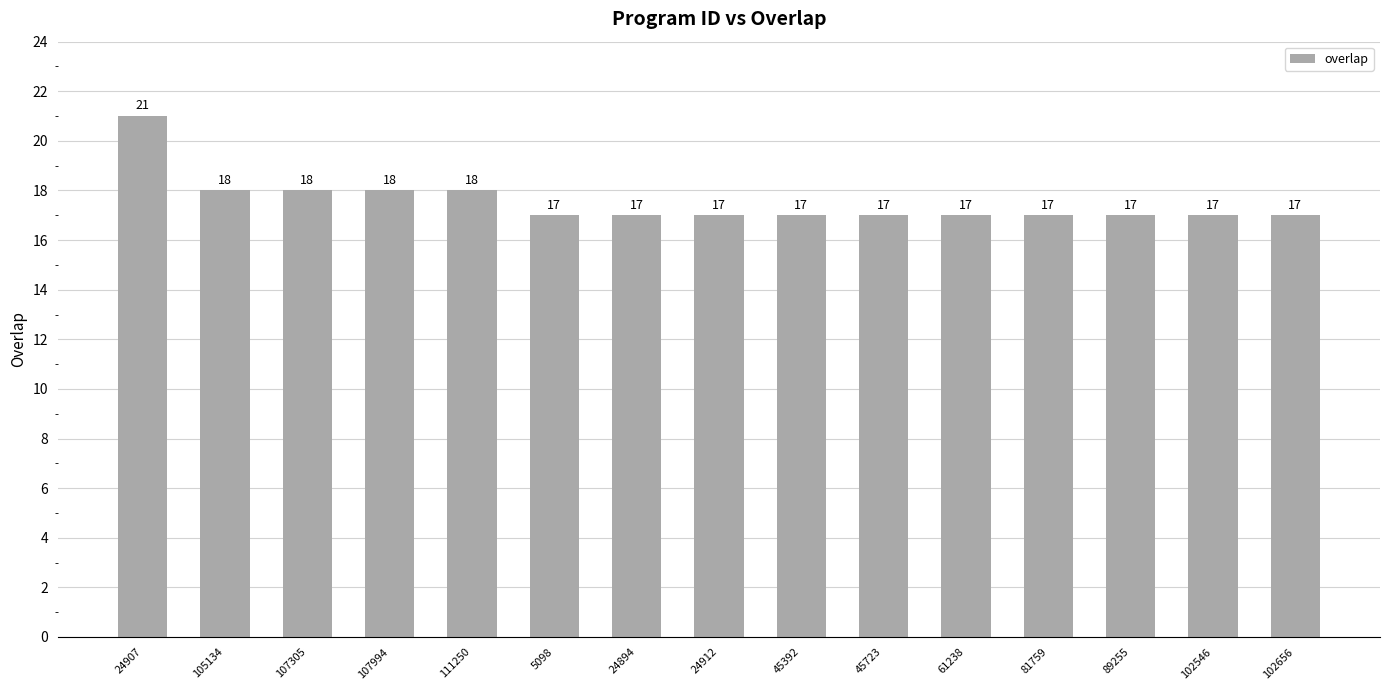

True or false: the data shows 17 at 89255.

True